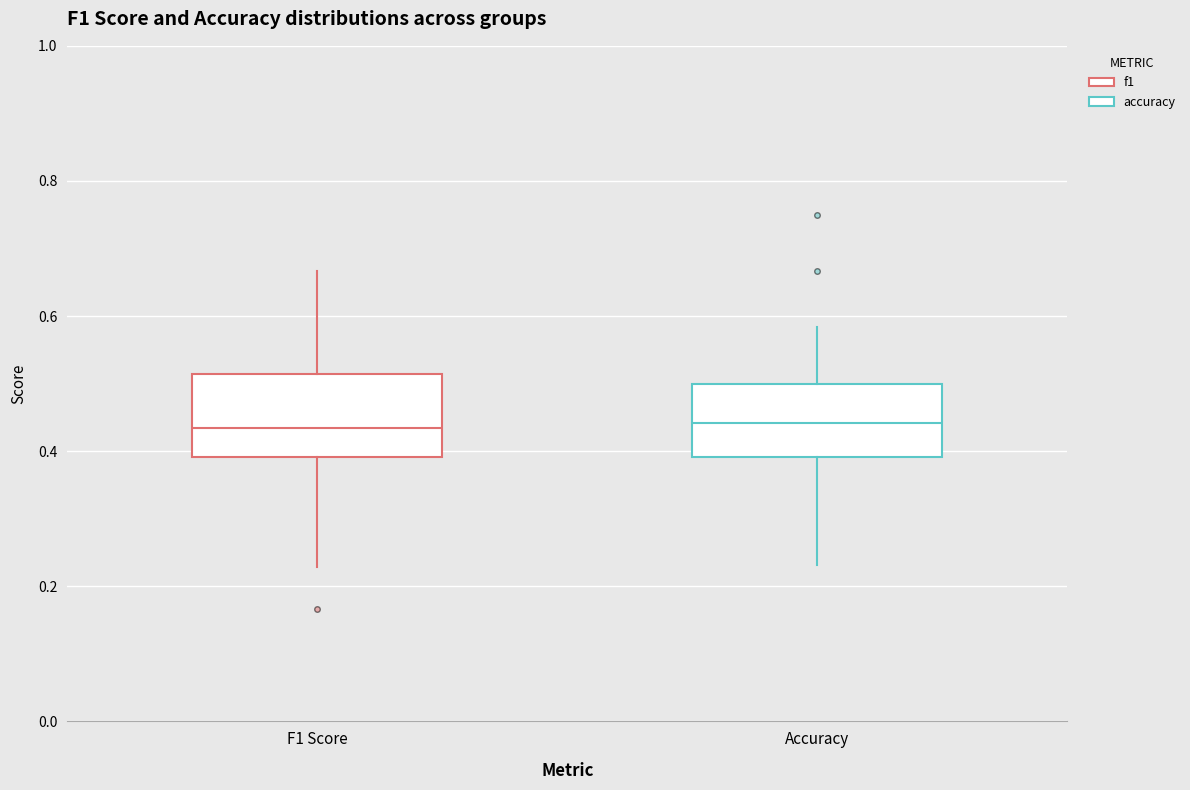

Reading left to right, read every box against the y-axis: the position of its median line, the range the box covers, and the ends of its whiskers. The values are not printed on the chart, so give them approximately, as read against the axis.

F1 Score: median 0.44, box 0.40 to 0.52, whiskers 0.22 to 0.66
Accuracy: median 0.44, box 0.40 to 0.50, whiskers 0.24 to 0.58